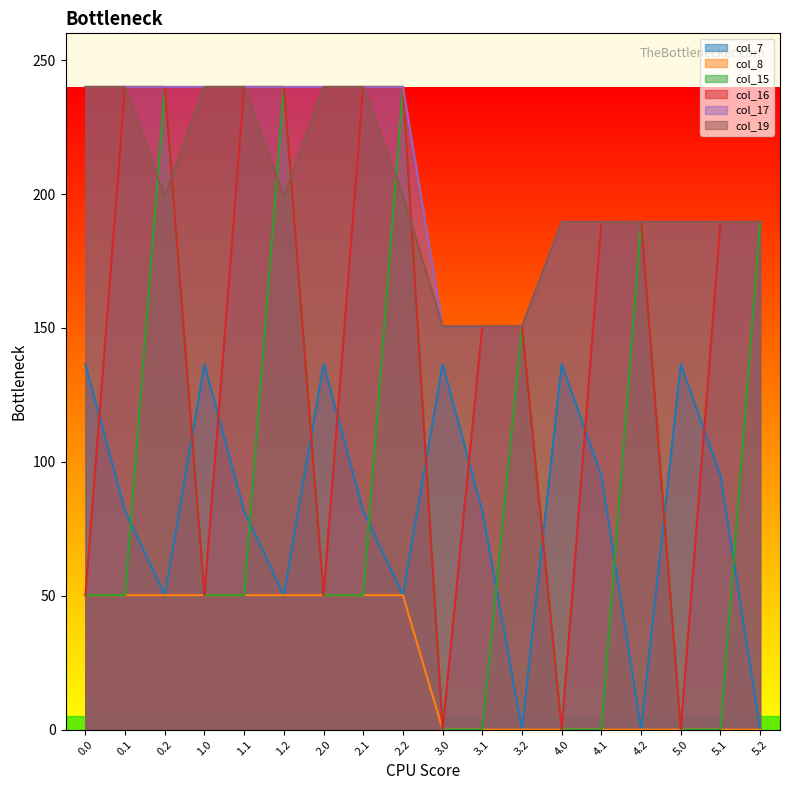

At which category is the sum across all series the highest?

0.2